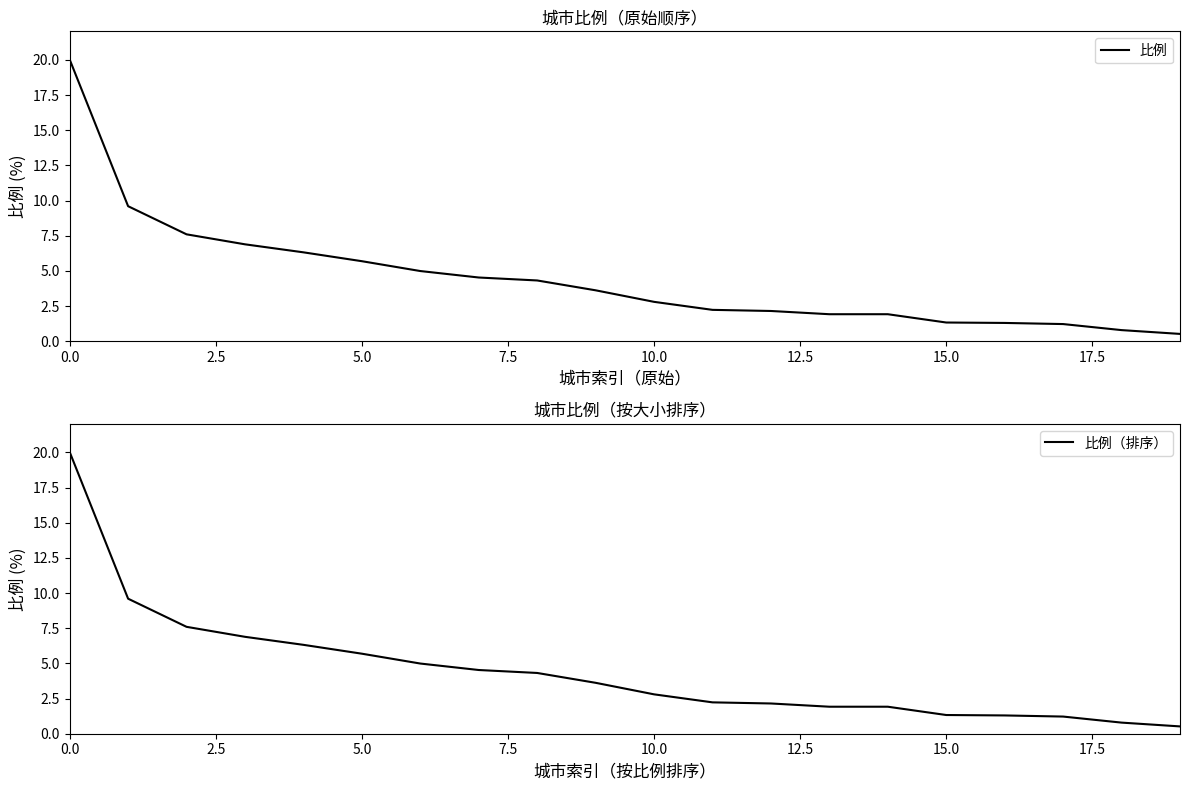

True or false: 比例（排序） and 比例 intersect in this chart.

False